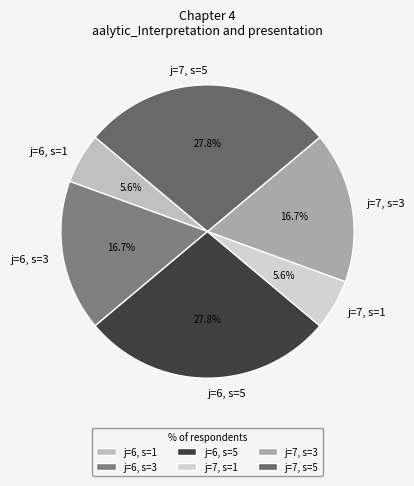

To the nearest percent, what is the difference between the j=6, s=3 and j=6, s=1 slice percentages?

11%